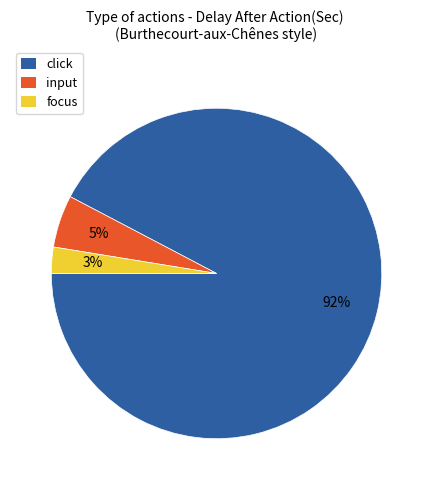

How many segments does this pie chart have?

3